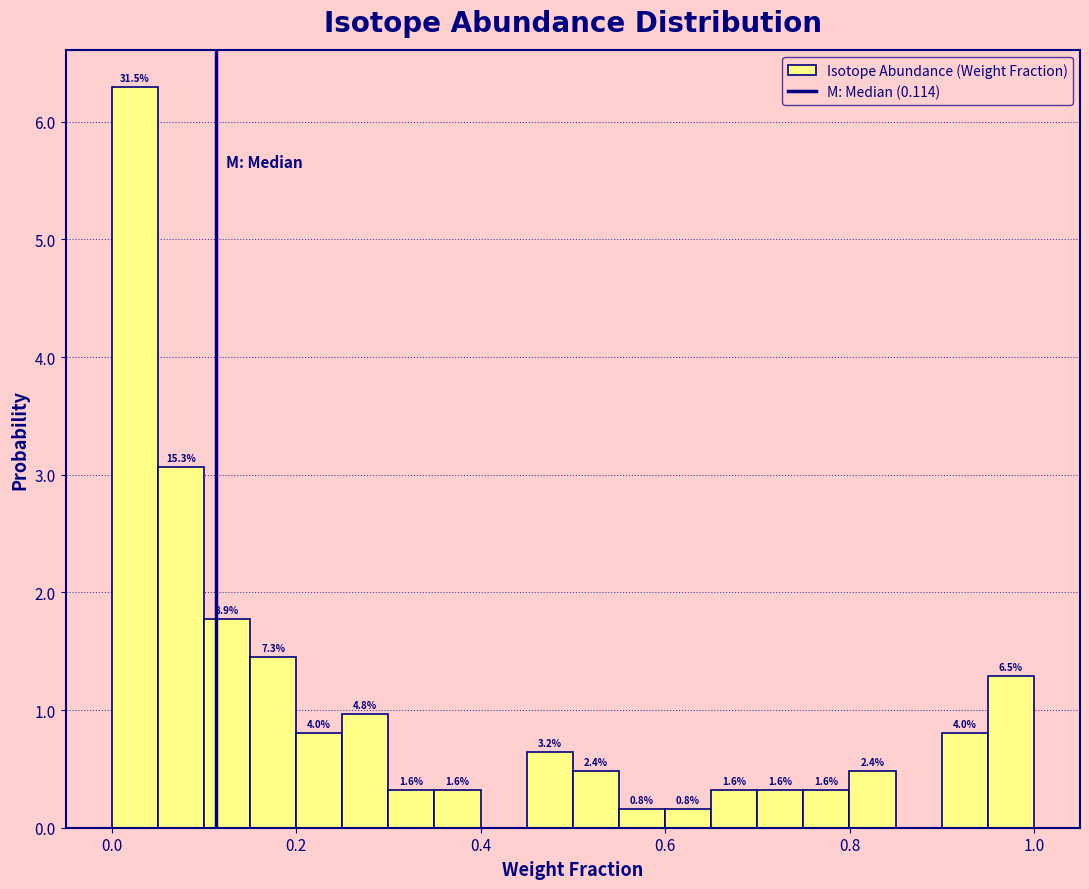

Around what value on the x-axis is the tallest bar? Give the approximate position of its centre, as read against the axis.

0.02